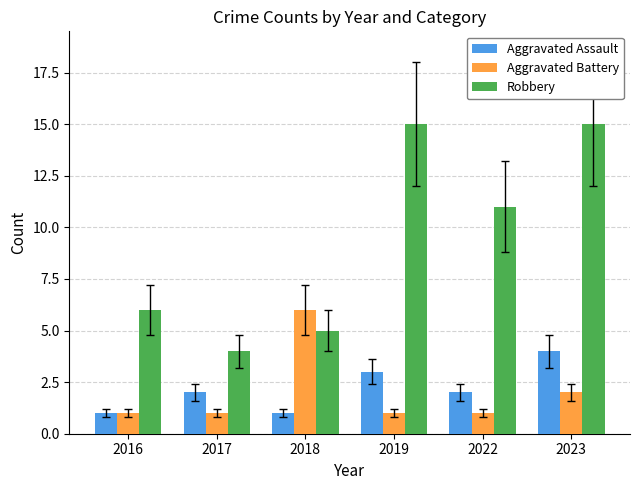

Are the bars grouped side by side (vs. stacked)?

Yes